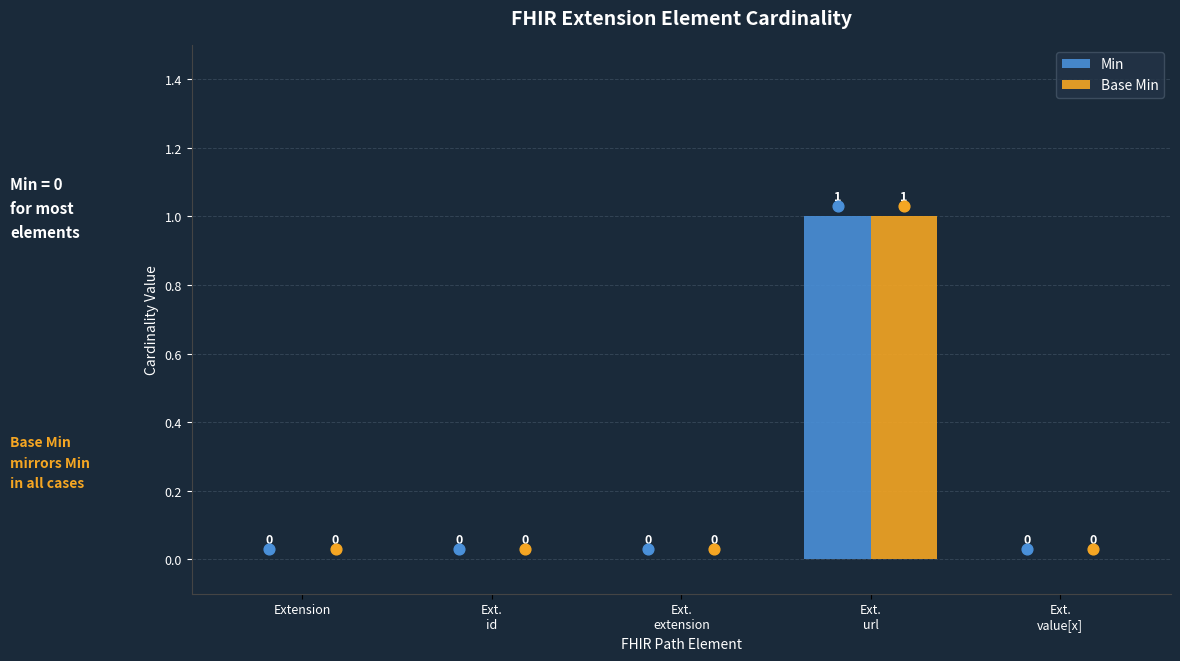

Which series has the largest Y range (max minus min)?

Min